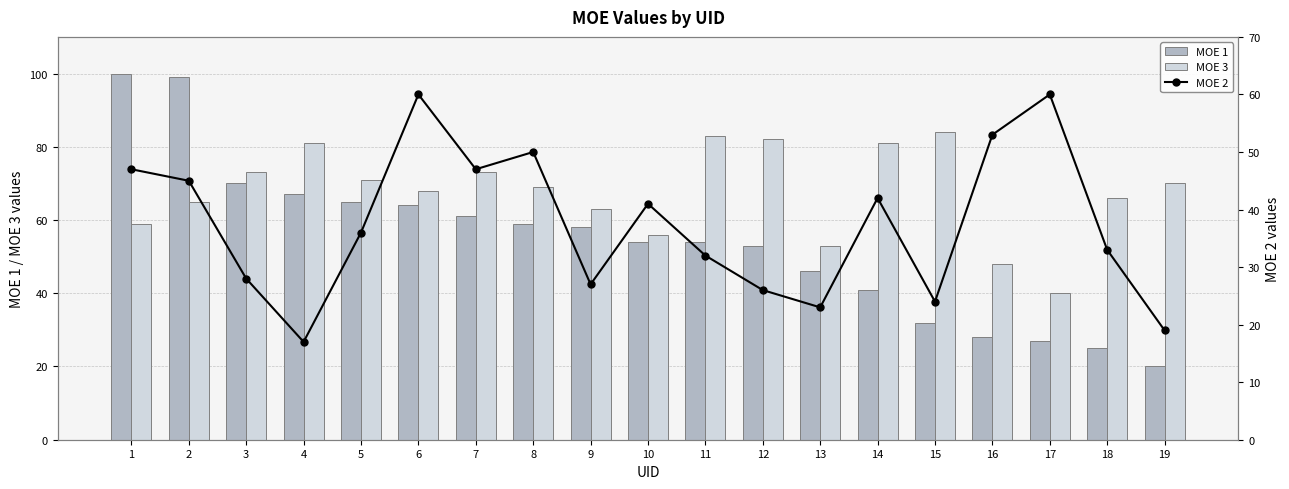

List the series in order of their peak value, lowest first.

MOE 2, MOE 3, MOE 1